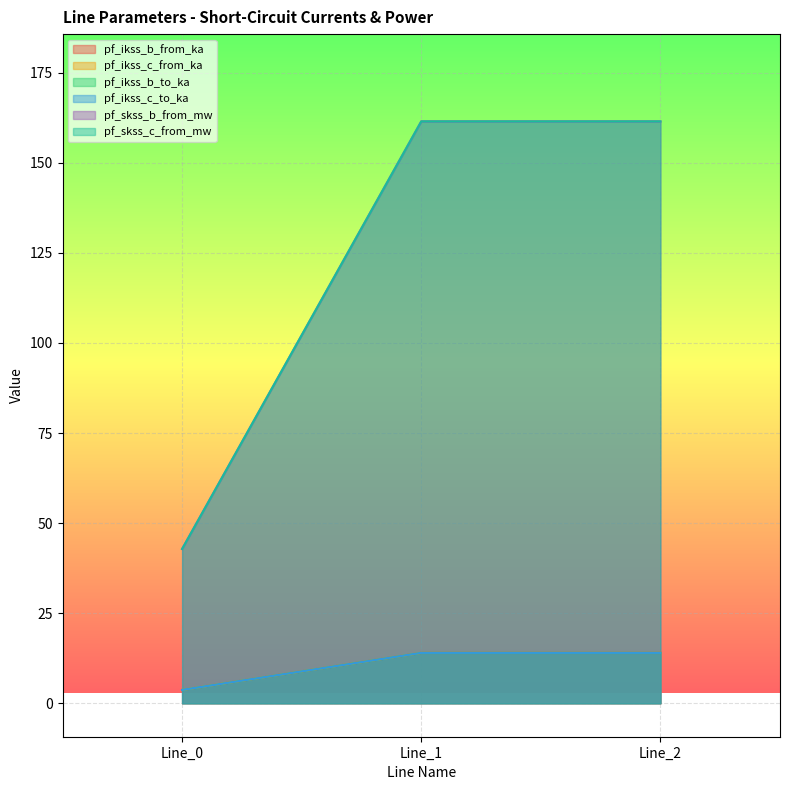

Reading right to left, what are all the values shown in this chart?

pf_ikss_b_from_ka: 14.0	14.0	3.7
pf_ikss_c_from_ka: 161.5	161.5	42.8
pf_ikss_b_to_ka: 14.0	14.0	3.7
pf_ikss_c_to_ka: 14.0	14.0	3.7
pf_skss_b_from_mw: 14.0	14.0	3.7
pf_skss_c_from_mw: 161.5	161.5	42.8